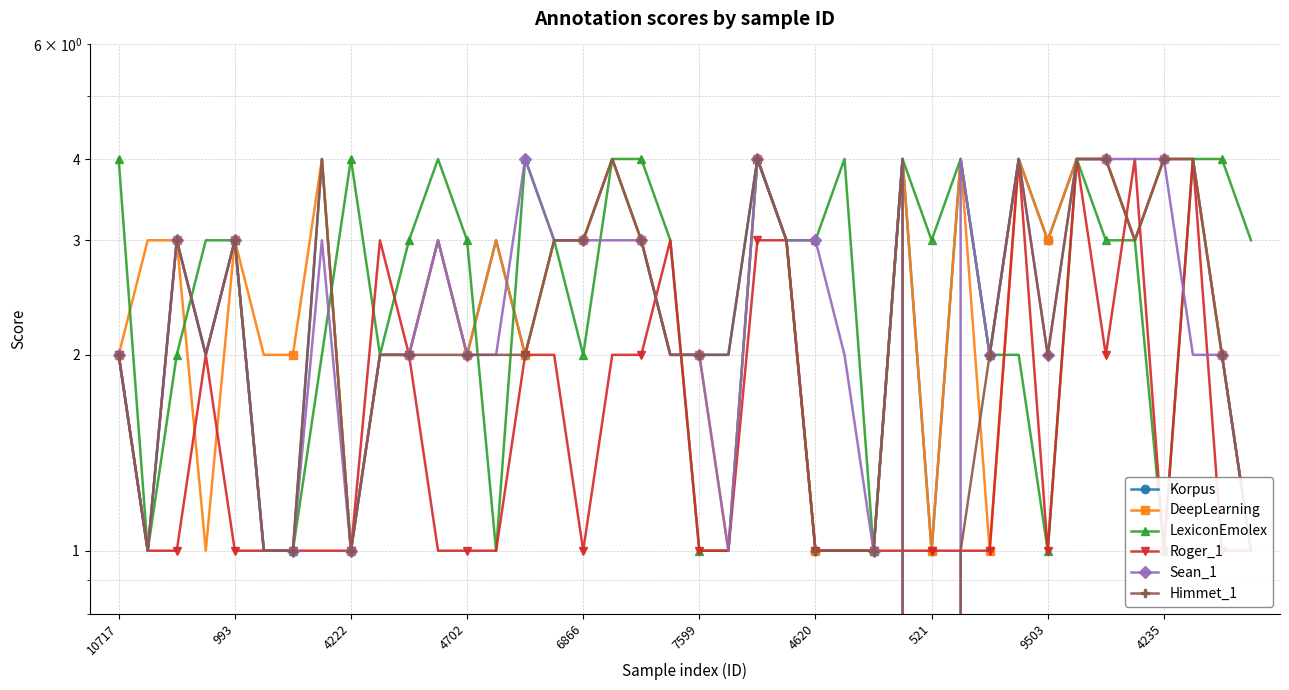

How many times do LexiconEmolex and Roger_1 cross each other?

4